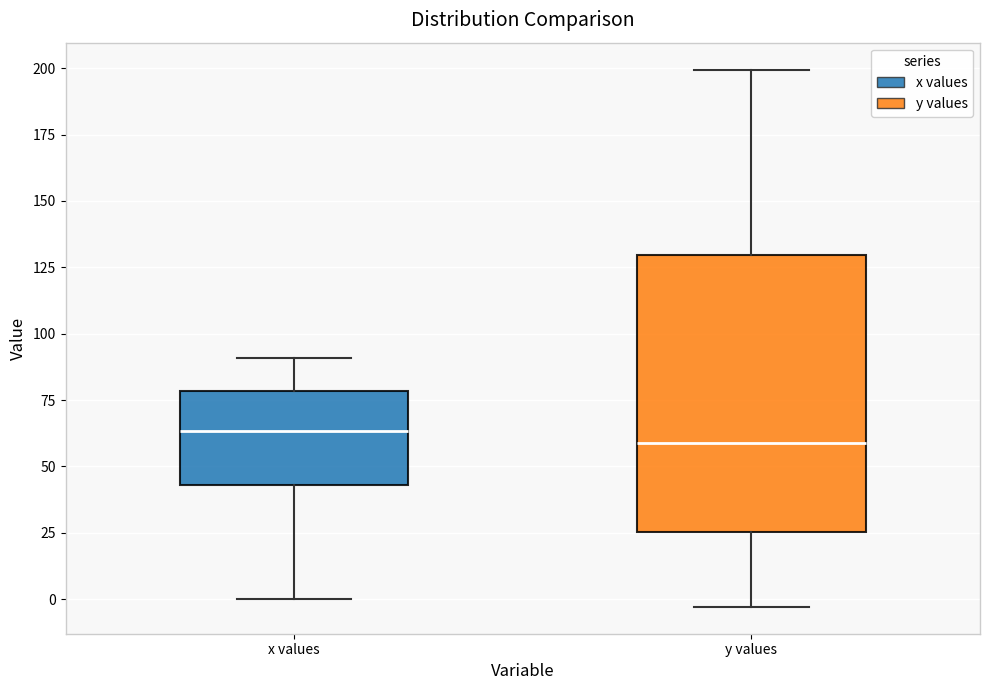

Reading left to right, read every box against the y-axis: the position of its median line, the range the box covers, and the ends of its whiskers. The values are not printed on the chart, so give them approximately, as read against the axis.

x values: median 65, box 45 to 80, whiskers 0 to 90
y values: median 60, box 25 to 130, whiskers -5 to 200